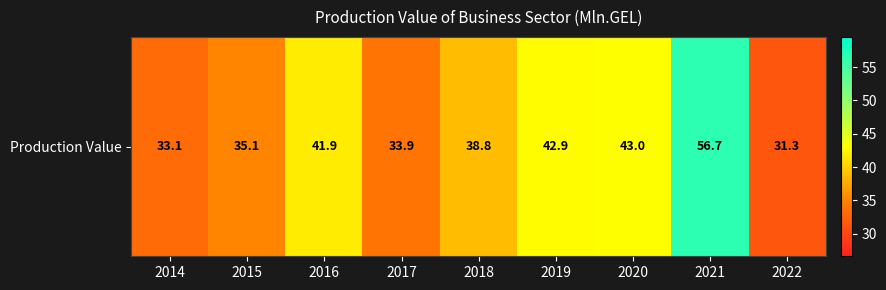

At which label is the value closest to 44?

2020